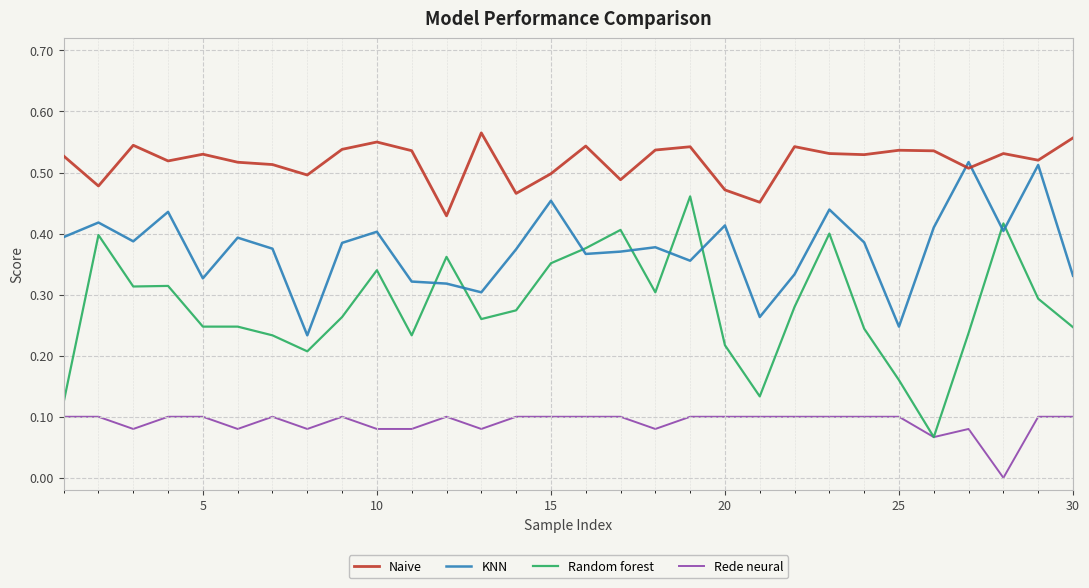

What are all the series names shown in the legend?

Naive, KNN, Random forest, Rede neural